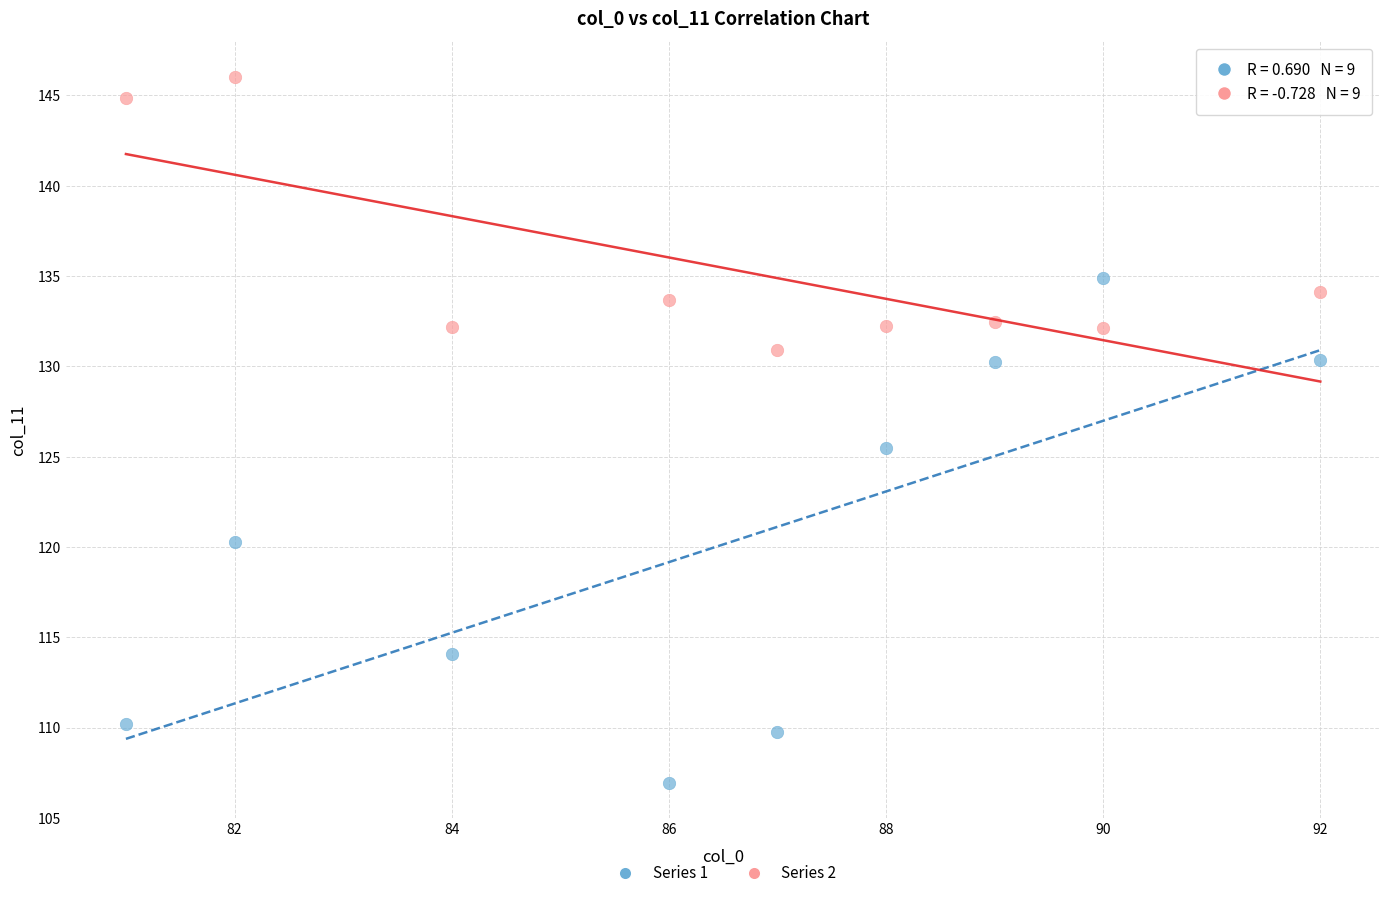

Across all data points, what is the range of Y values (max minus min)?

39.1